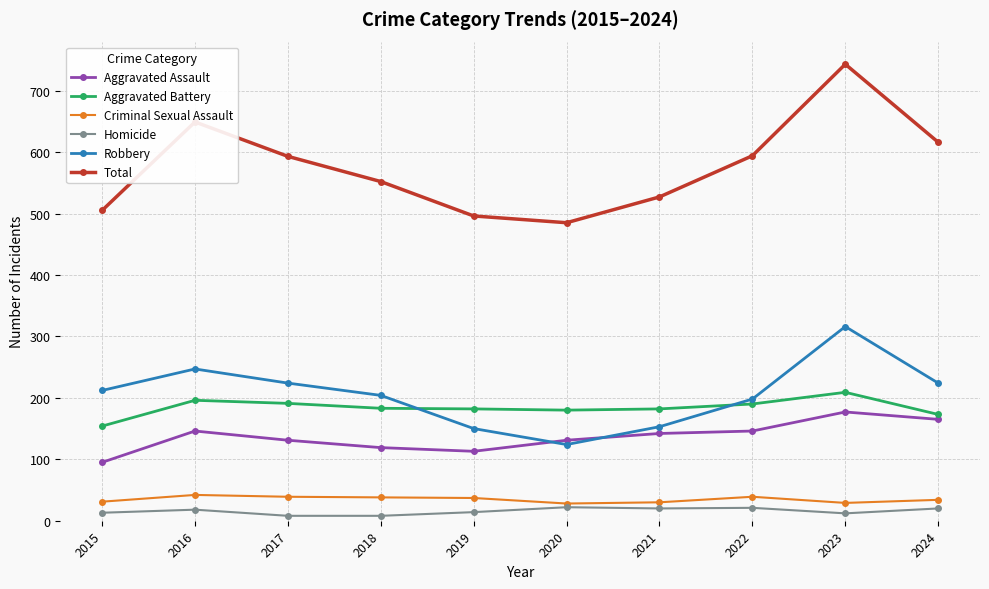

Does the chart display data point markers on the line(s)?

Yes